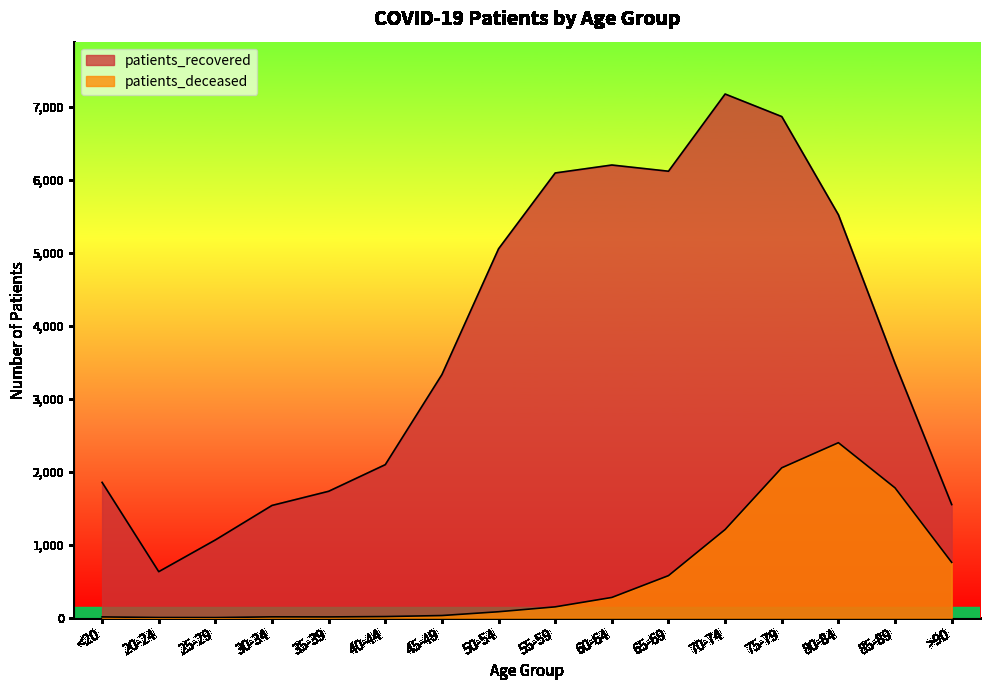

What is the difference between the highest and lowest values at <20?

1844